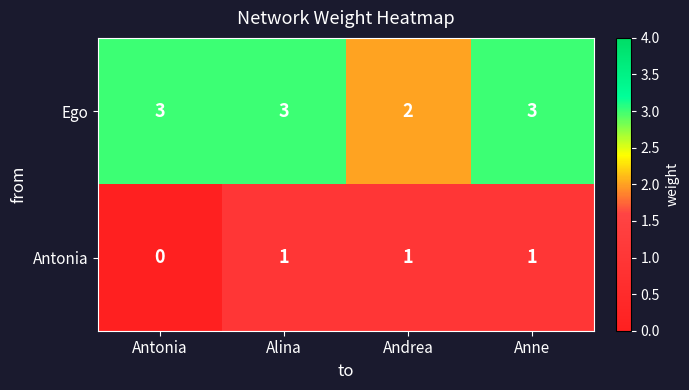

At Alina, list the series in order from smallest to largest.

Antonia, Ego